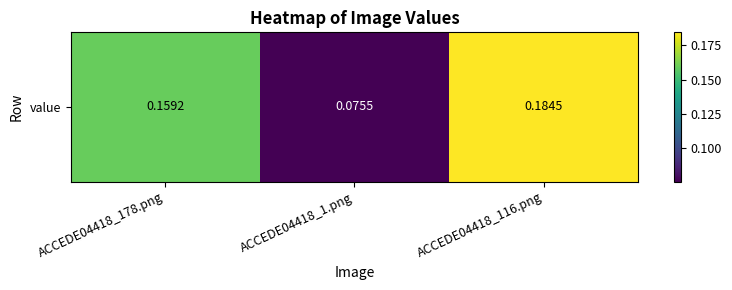

Reading right to left, list all the values displayed in this chart.

0.2	0.1	0.2